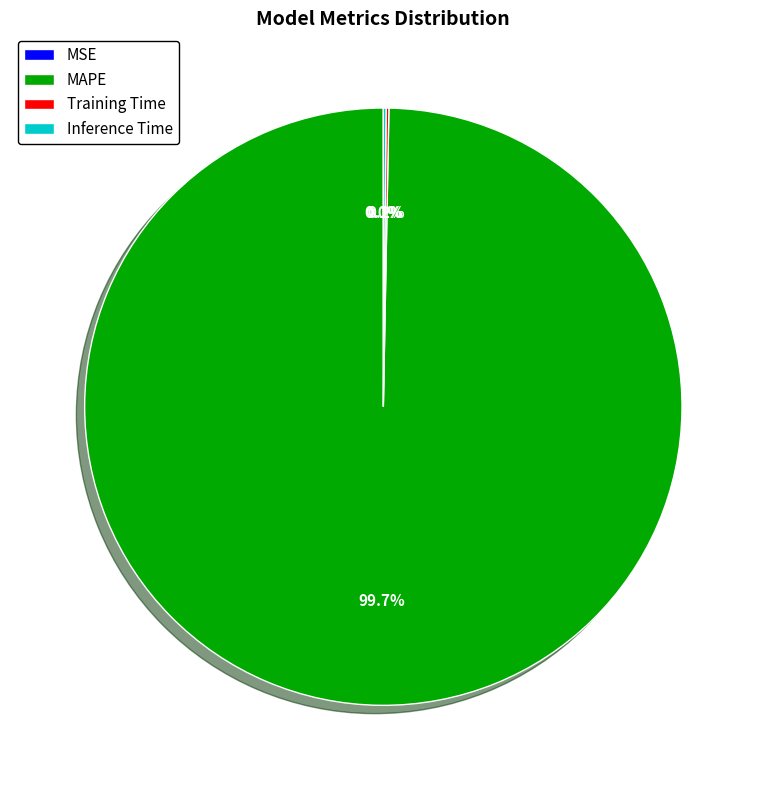

Does any single category account for the majority?

Yes